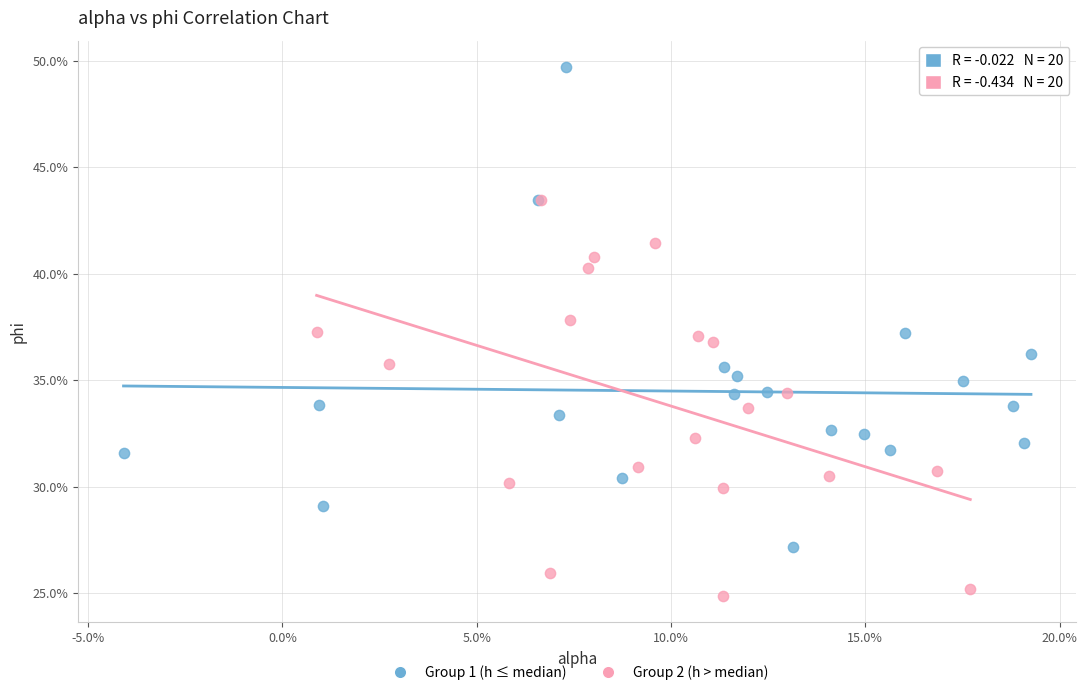

What are all the series names shown in the legend?

Group 1 (h ≤ median), Group 2 (h > median)